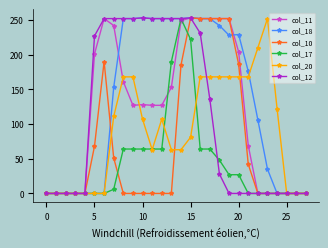

What is the sum of all col_10 values?

1983